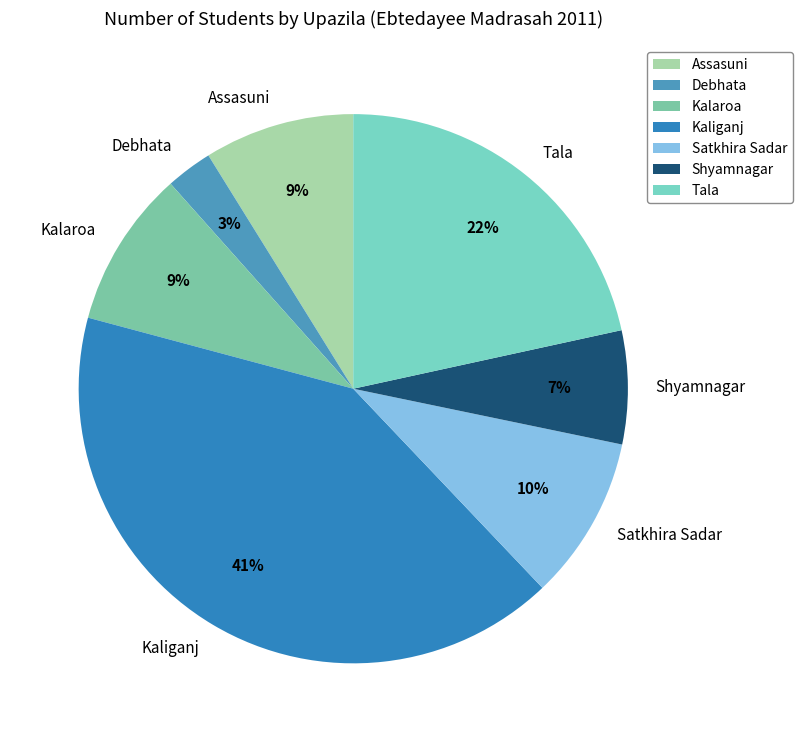

To the nearest percent, what portion does Kalaroa represent?

9%